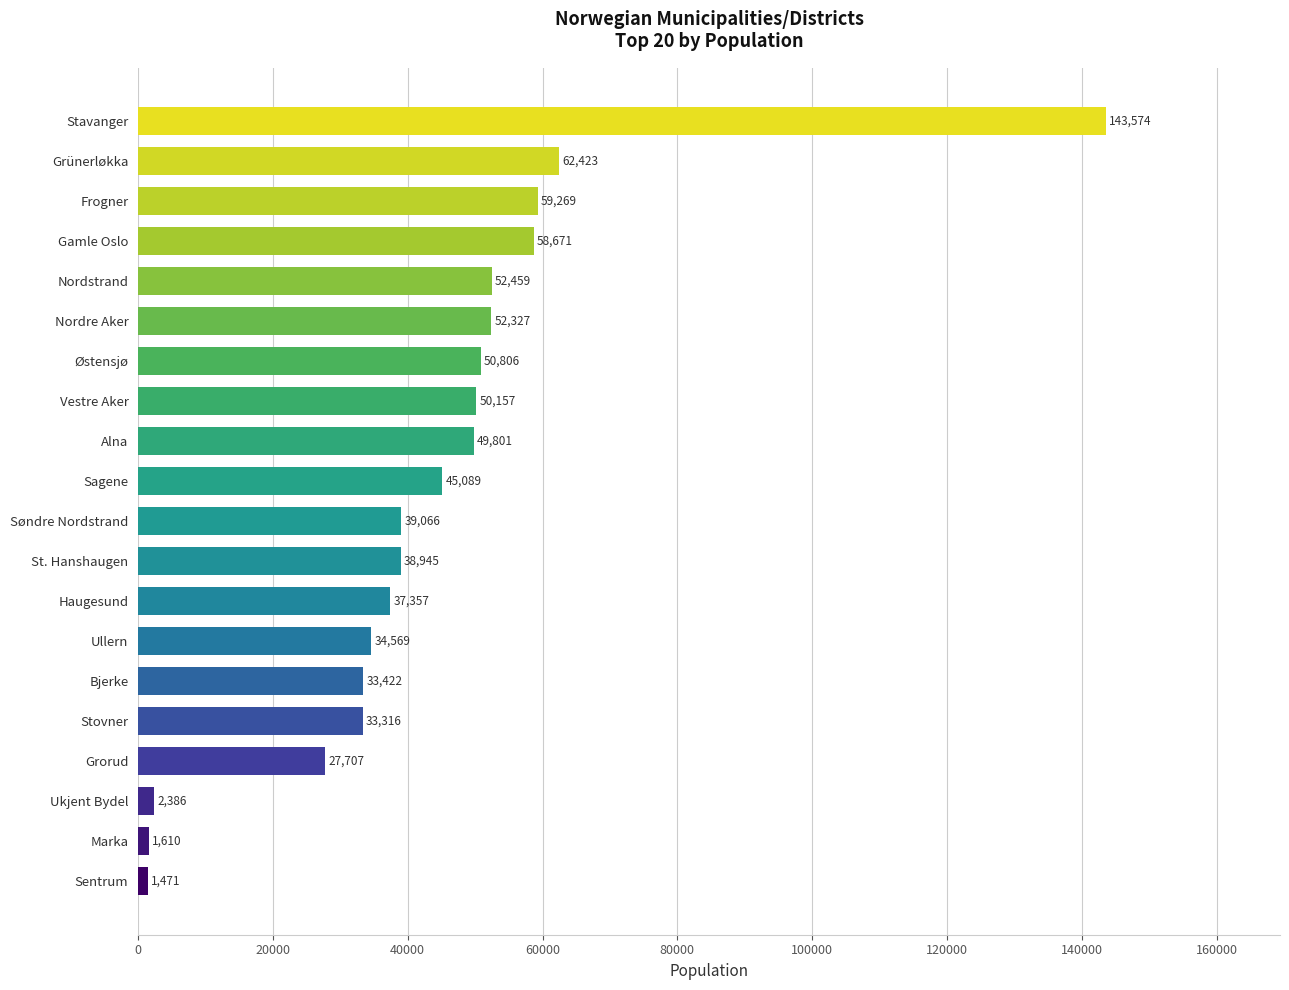

What is the change in value from Søndre Nordstrand to Nordre Aker?

+13261